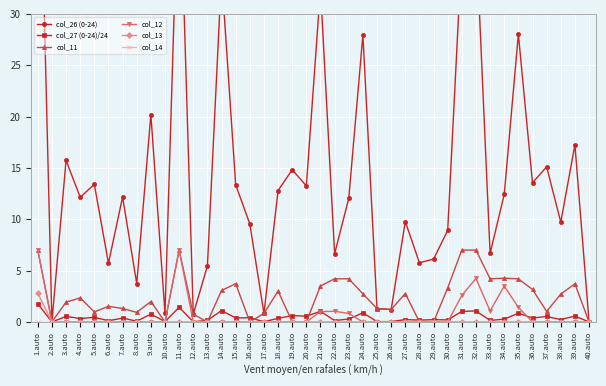

At which label does col_13 reach its peak?

1.auto